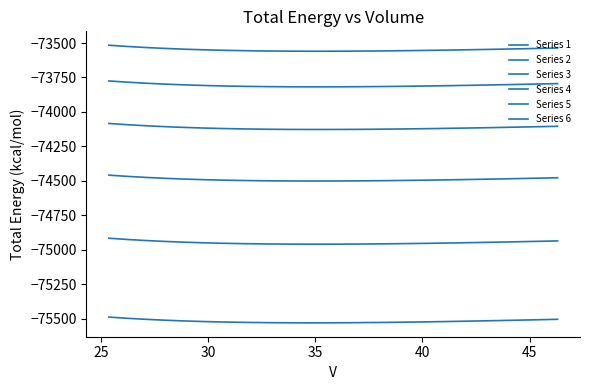

Does the chart display data point markers on the line(s)?

No